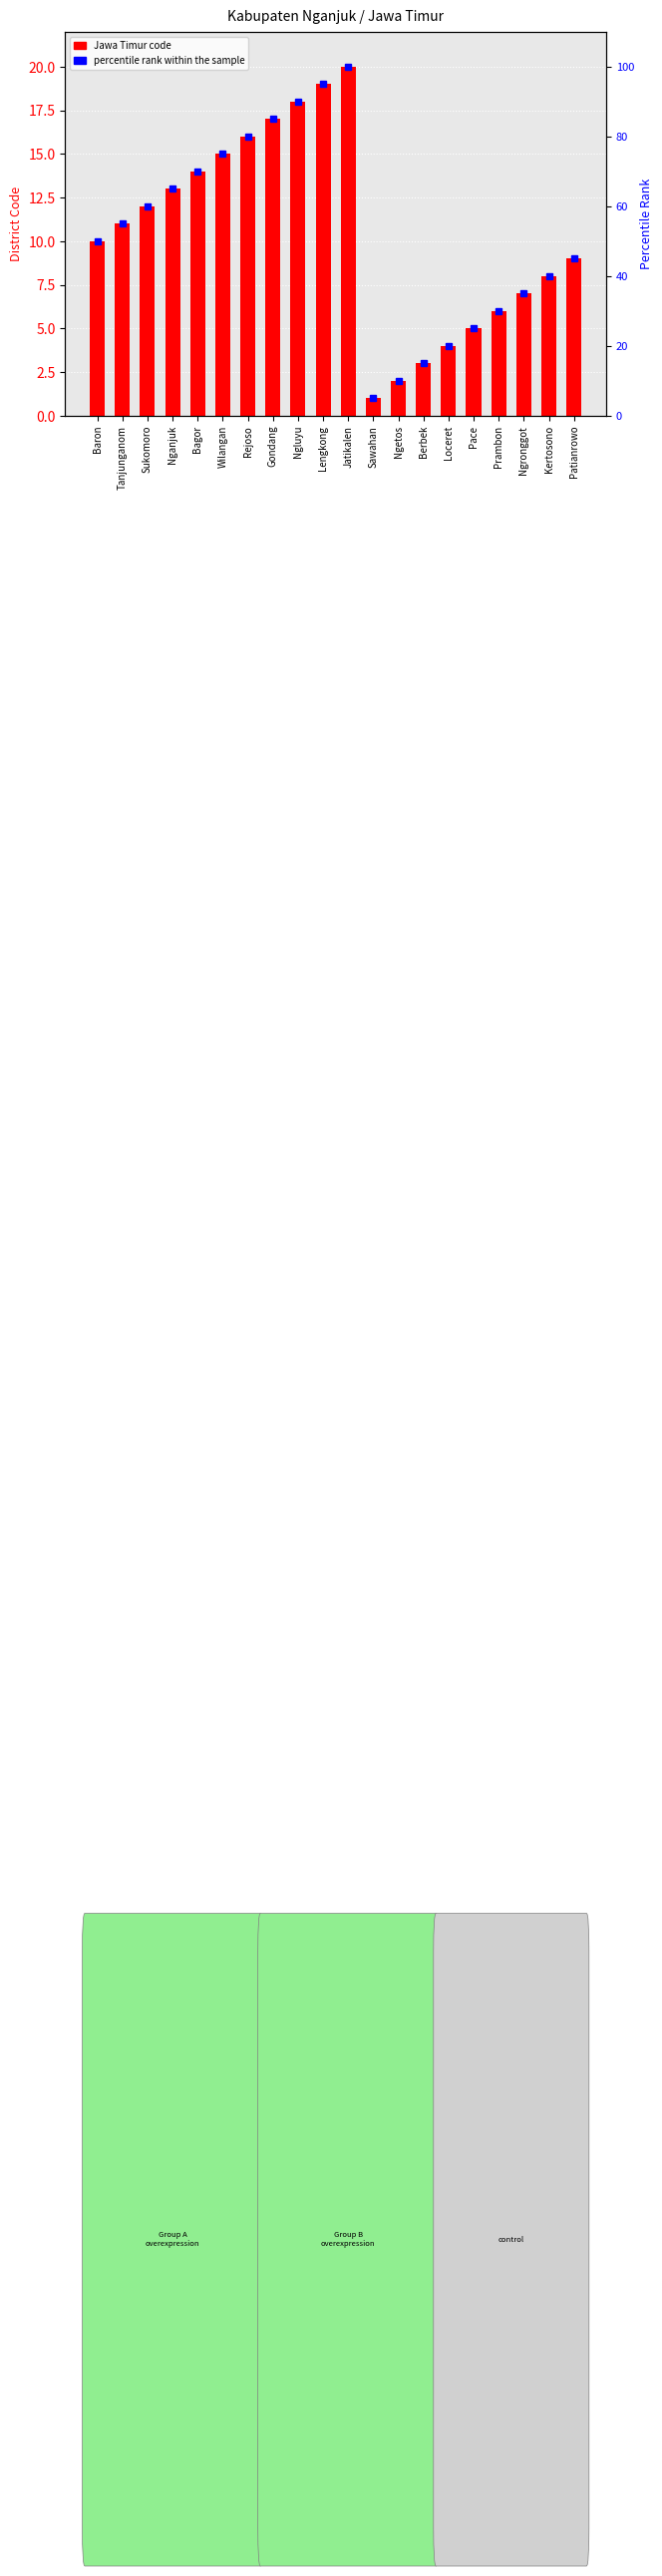

What value does the percentile rank within the sample series have at Sawahan?

5.0